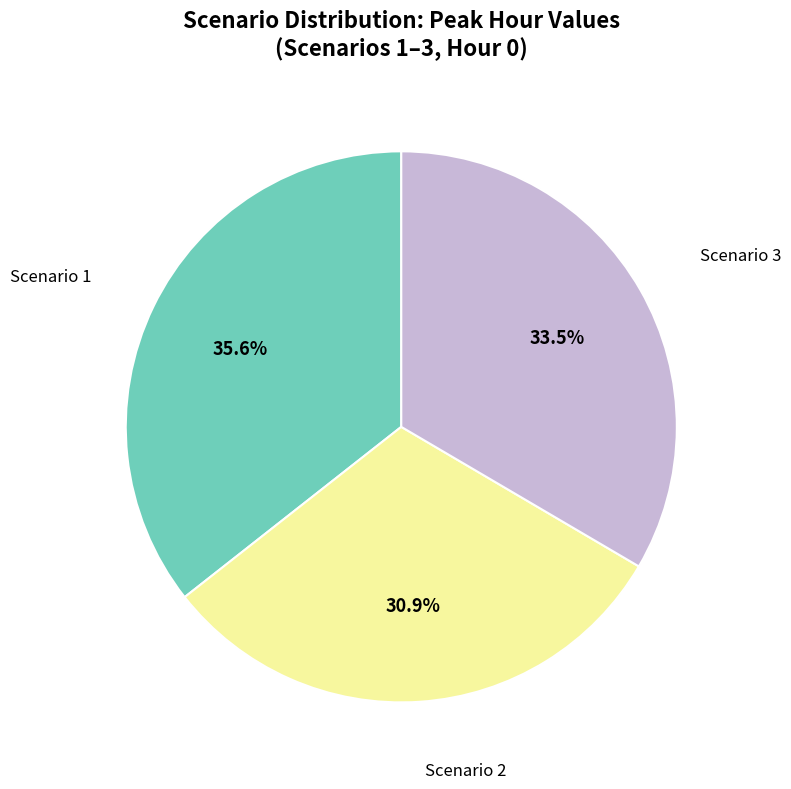

Is there a majority slice in this chart?

No